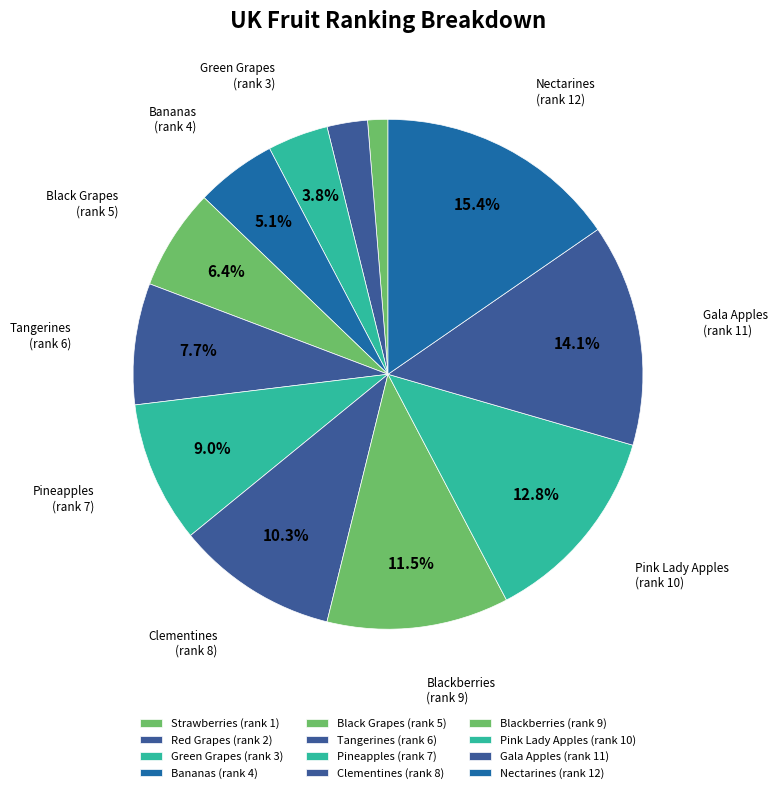

How many segments does this pie chart have?

12